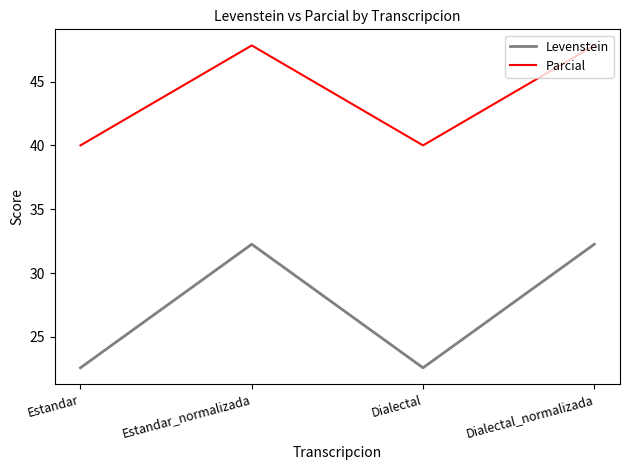

How many series are shown in this chart?

2